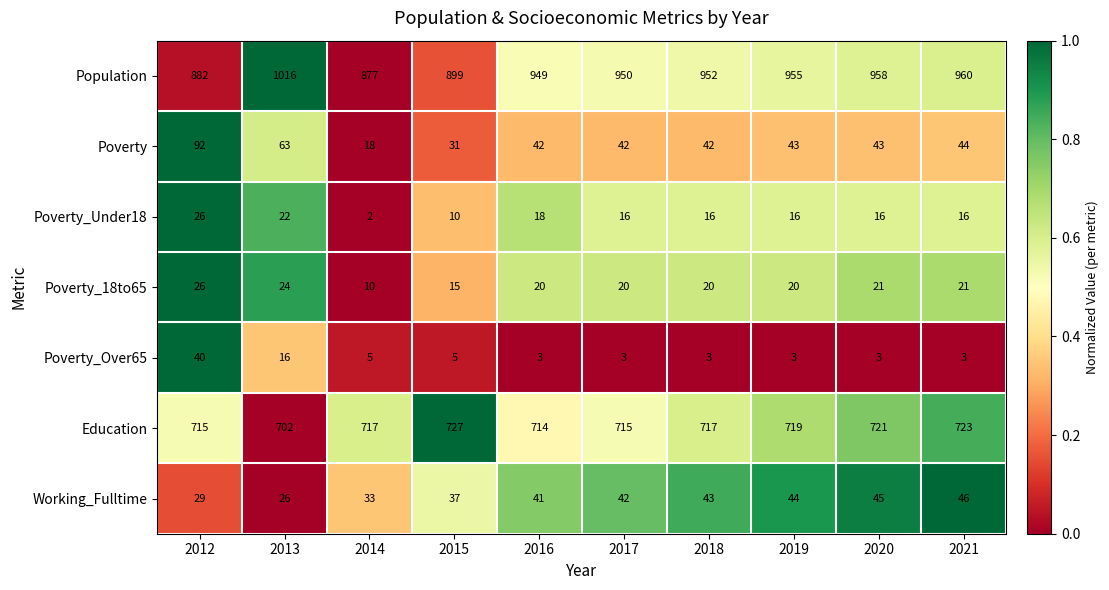

What is the total value across all series at 2015?

1724